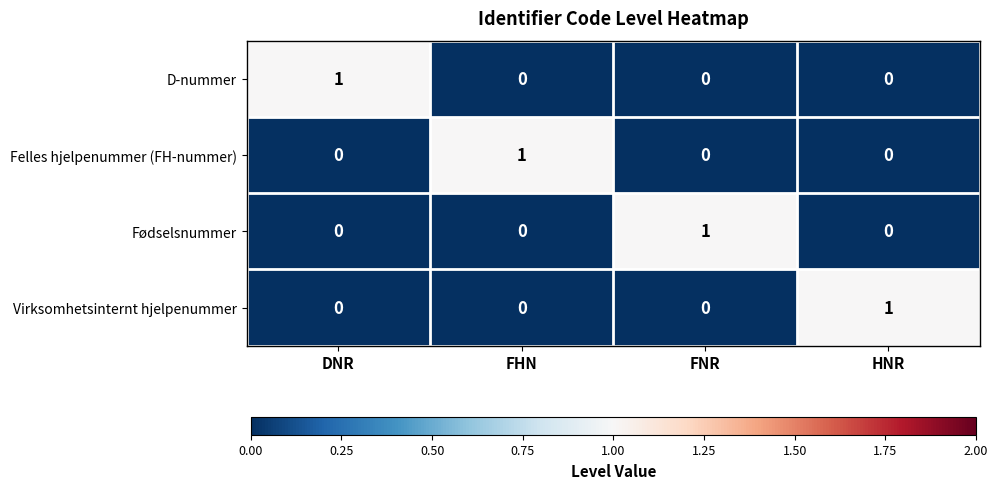

Reading left to right, extract all data points from this chart.

D-nummer: 1	0	0	0
Felles hjelpenummer (FH-nummer): 0	1	0	0
Fødselsnummer: 0	0	1	0
Virksomhetsinternt hjelpenummer: 0	0	0	1